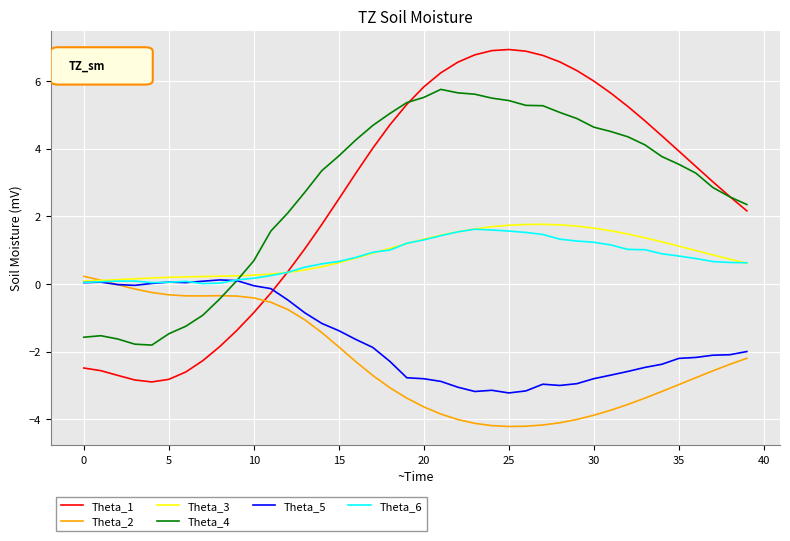

How many series are shown in this chart?

6